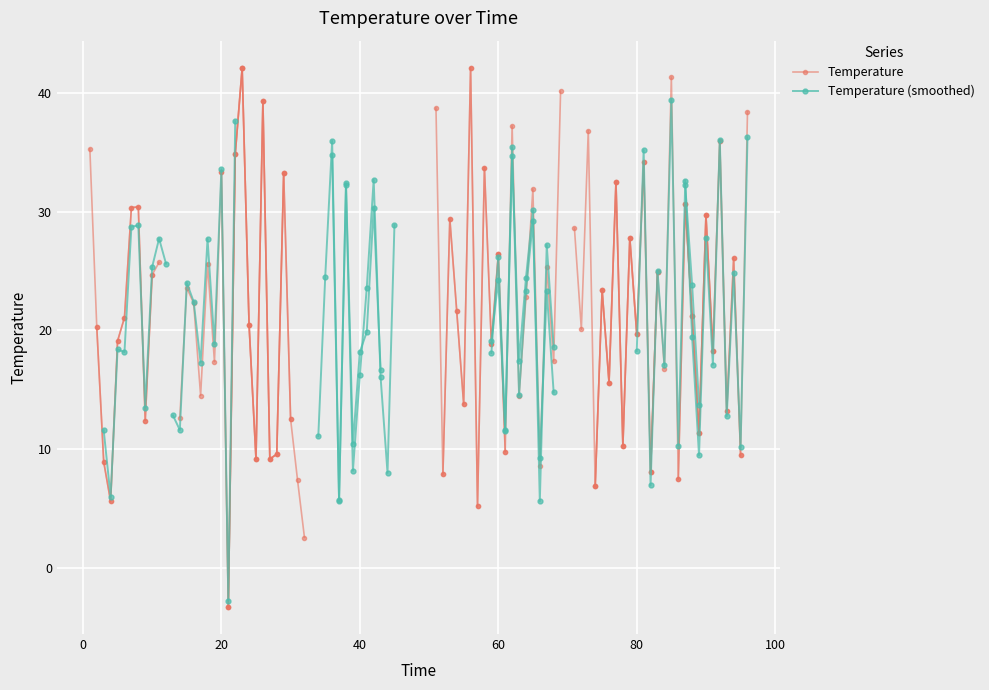

What is the maximum value shown in the chart?

42.1